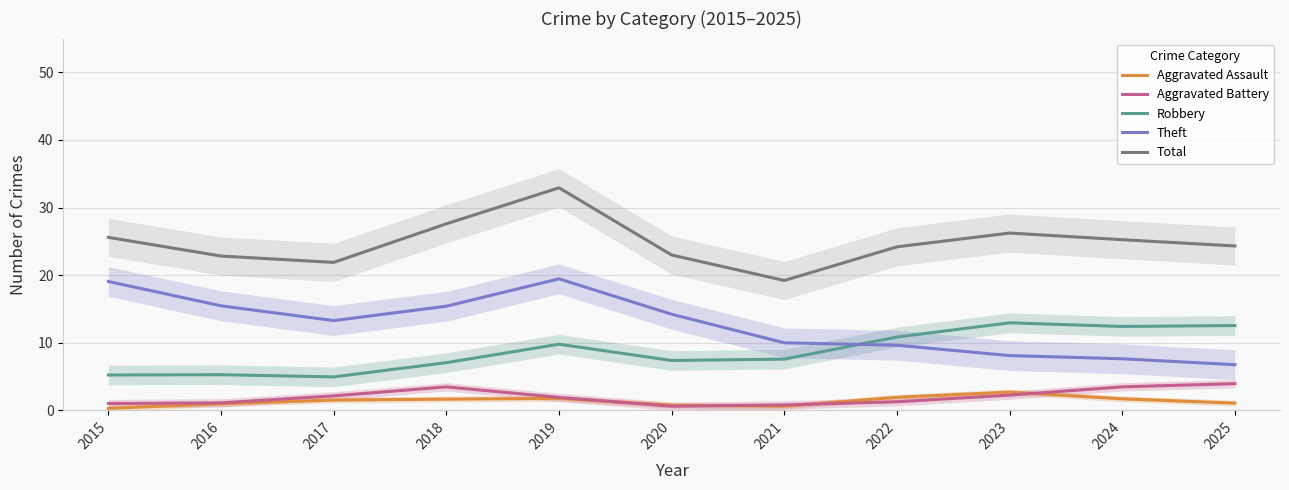

Reading right to left, list all the values displayed in this chart.

Aggravated Assault: 1.1	1.7	2.7	1.9	0.6	0.8	1.8	1.7	1.5	1.0	0.3
Aggravated Battery: 4.0	3.5	2.3	1.3	0.8	0.6	1.9	3.5	2.1	1.1	1.0
Robbery: 12.5	12.4	12.9	10.8	7.6	7.4	9.8	7.1	4.9	5.3	5.2
Theft: 6.8	7.6	8.1	9.6	10.0	14.2	19.5	15.4	13.3	15.5	19.1
Total: 24.3	25.2	26.2	24.2	19.2	23.0	32.9	27.6	21.9	22.8	25.6